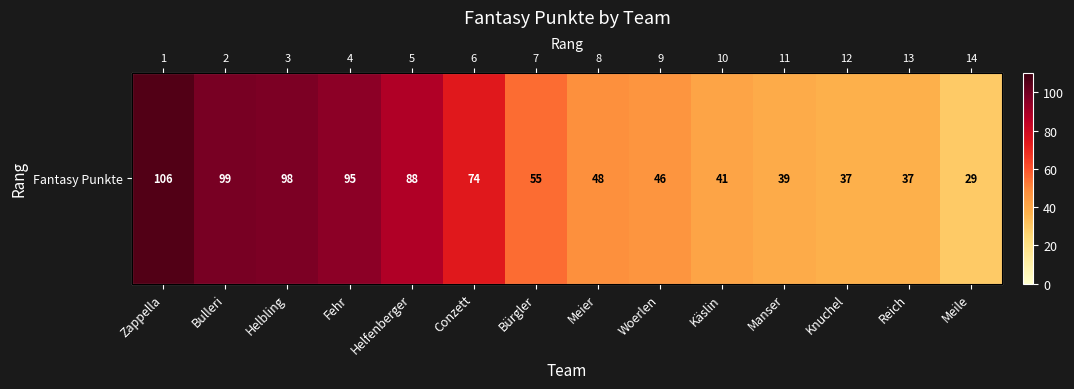

True or false: the data shows 49 at Bulleri.

False